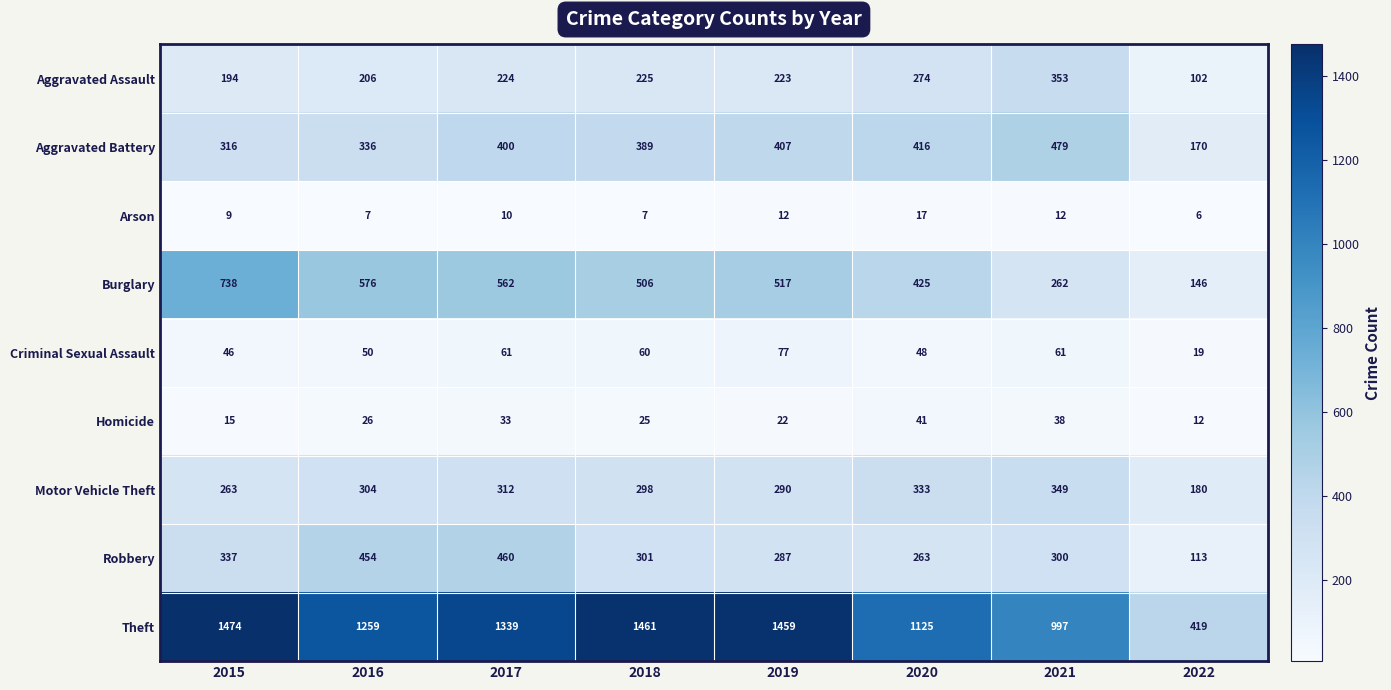

Which series has the widest spread of values?

Theft